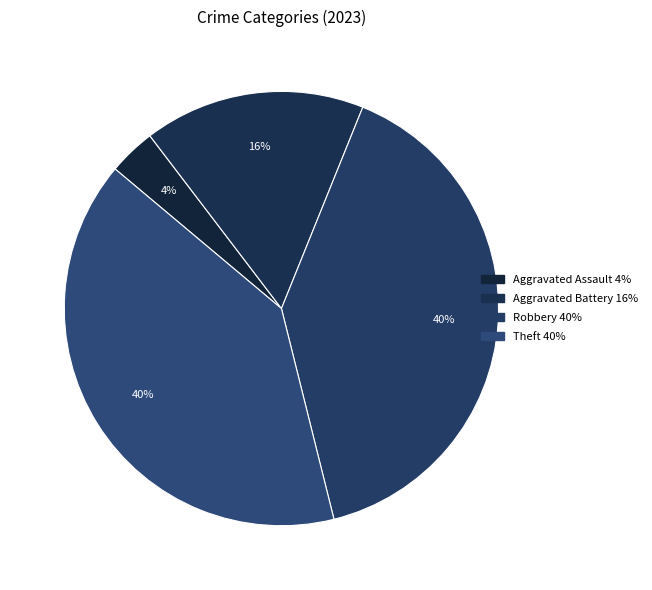

Does any single category account for the majority?

No